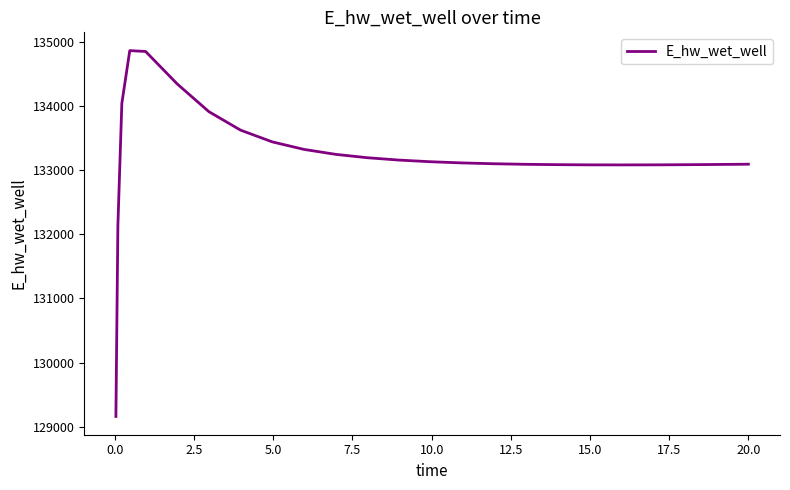

What is the maximum value shown in the chart?

134865.3